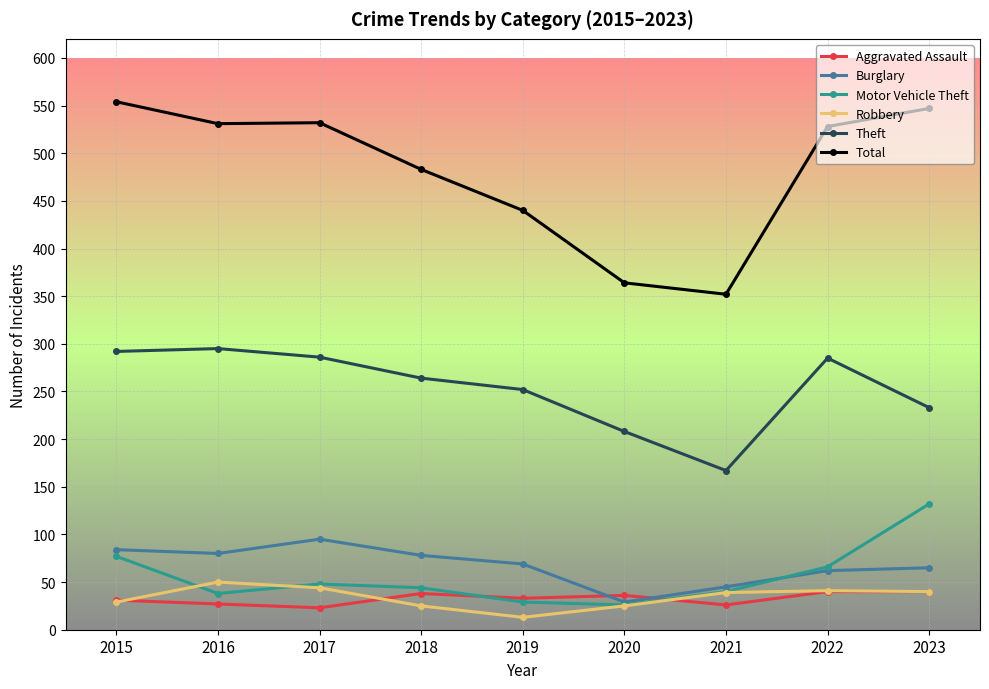

True or false: Total and Robbery intersect in this chart.

False